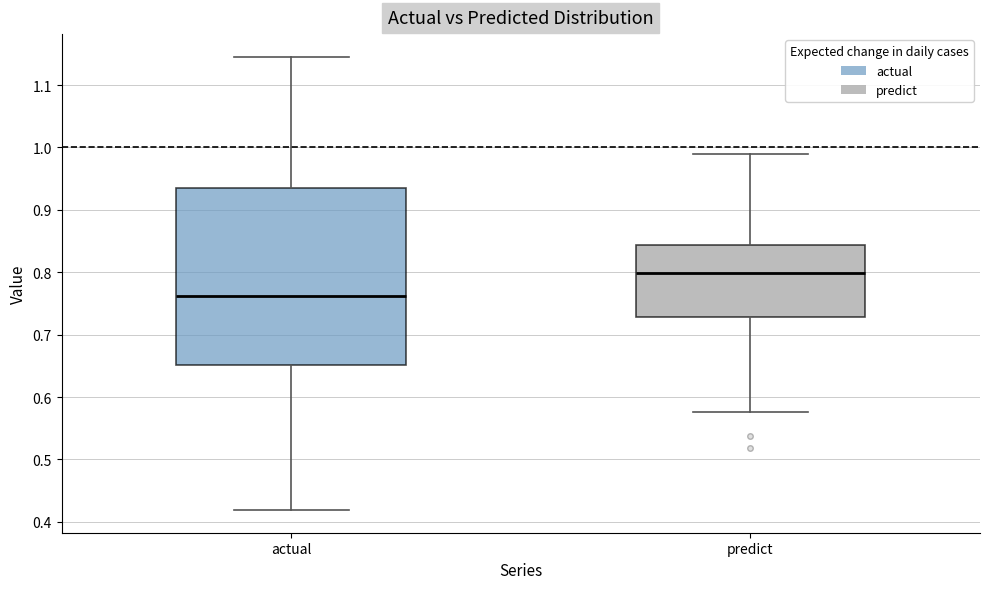

Which box has the lowest median line?

actual